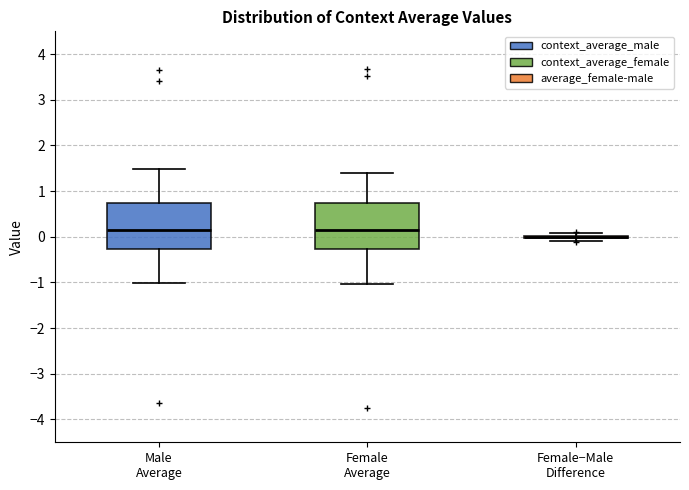

Reading left to right, read every box against the y-axis: the position of its median line, the range the box covers, and the ends of its whiskers. The values are not printed on the chart, so give them approximately, as read against the axis.

Male Average: median 0.1, box -0.3 to 0.8, whiskers -1.0 to 1.5
Female Average: median 0.1, box -0.3 to 0.7, whiskers -1.0 to 1.4
Female−Male Difference: box collapsed to a line at 0.0, whiskers -0.1 to 0.1